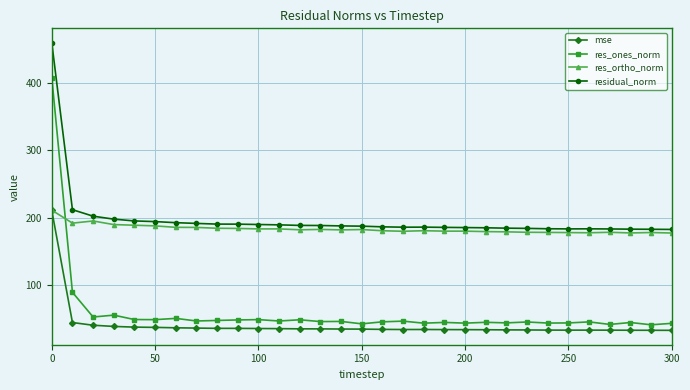

How many categories are shown in the chart?

31